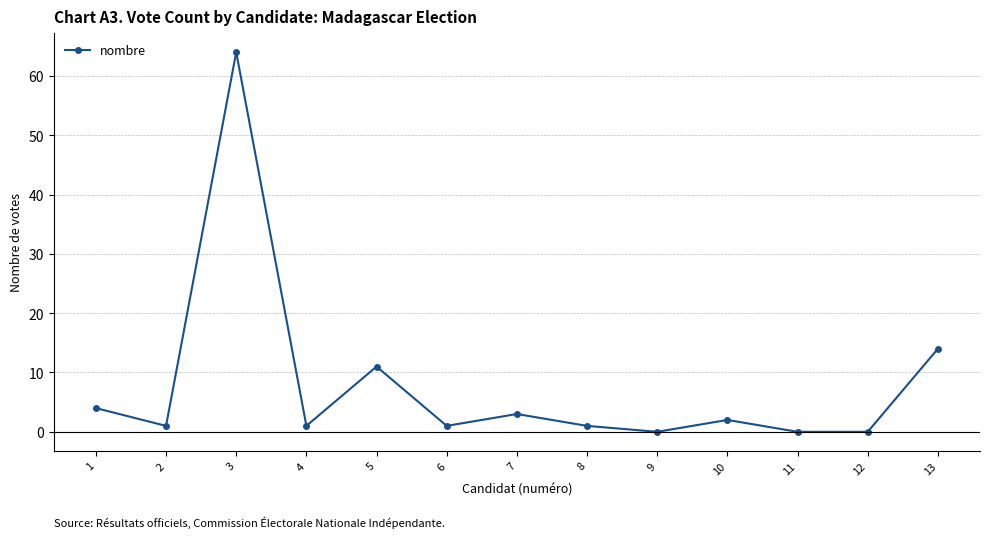

Does the chart have visible grid lines?

Yes